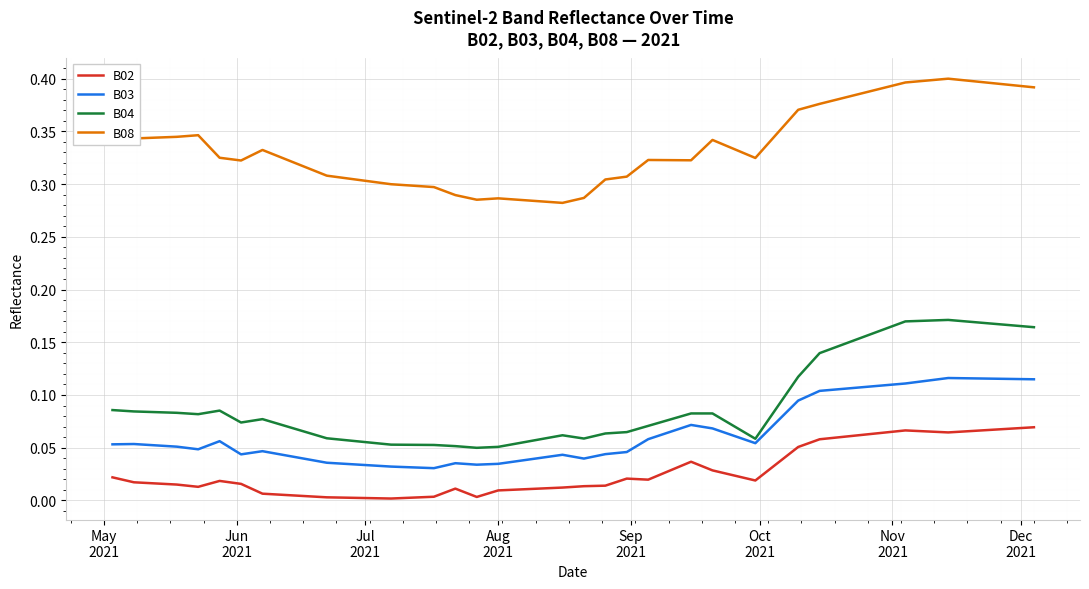

True or false: B02 and B03 cross at least once.

False